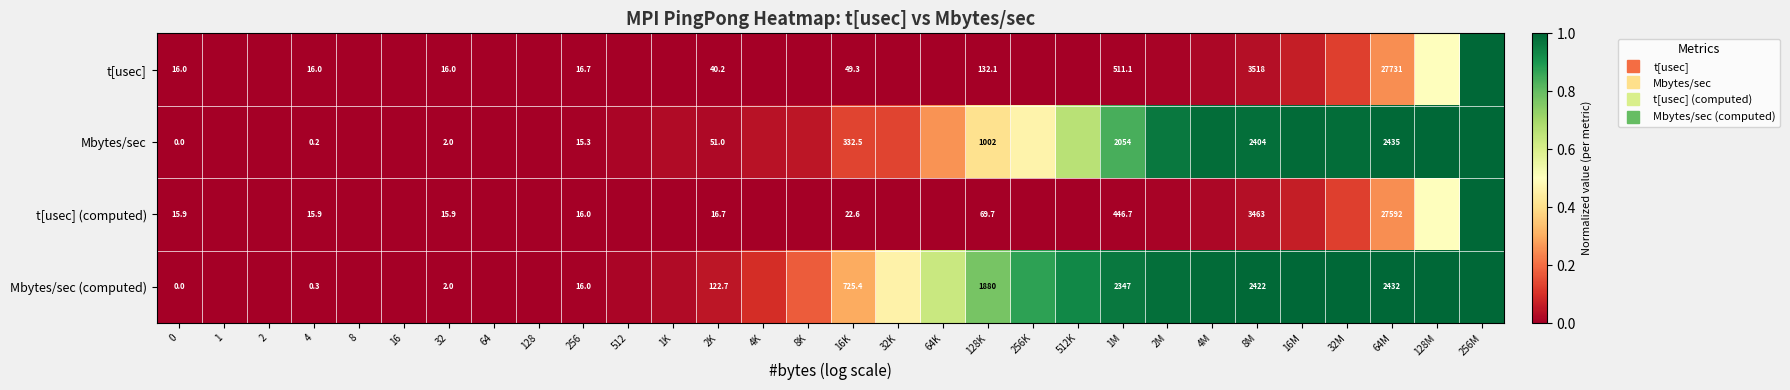

How many data points does each series have?

30